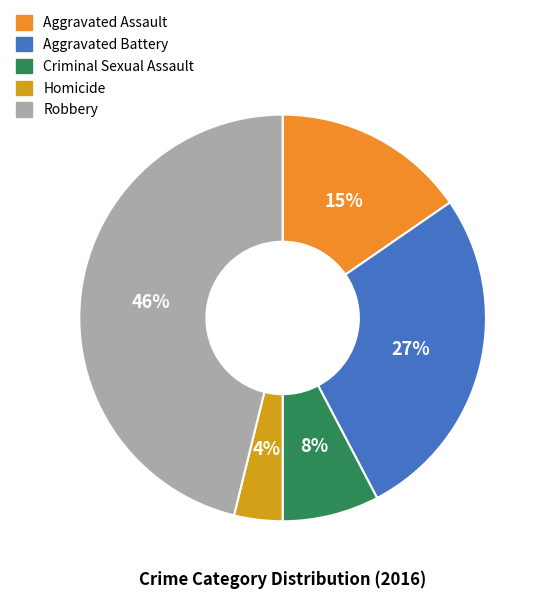

What is the largest slice in the pie chart?

Robbery